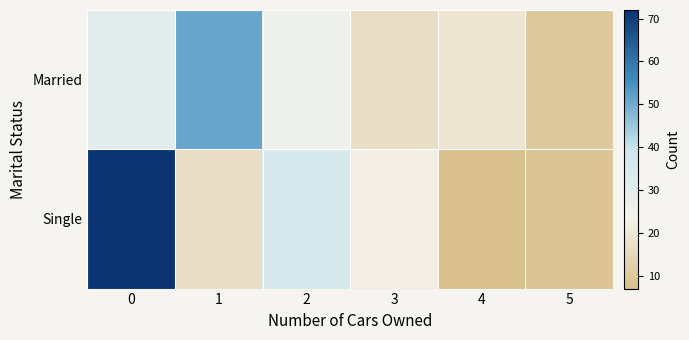

Between 2 and 4, which is larger?

2